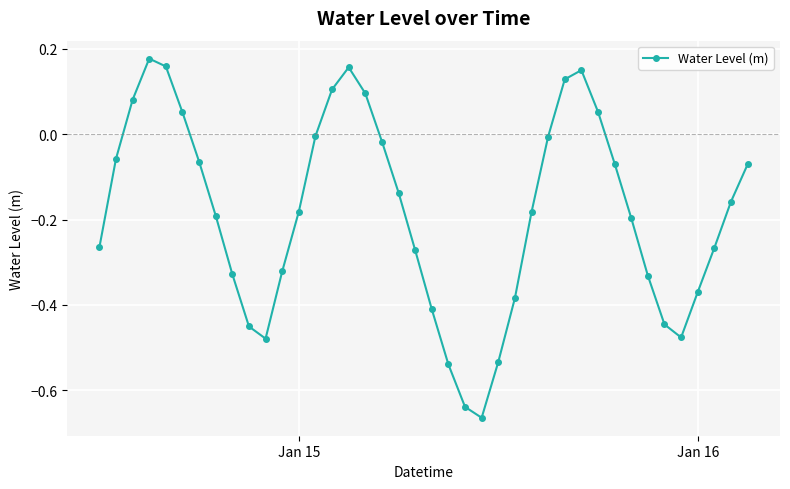

True or false: there are more than 2 points higher than both neighbors.

True